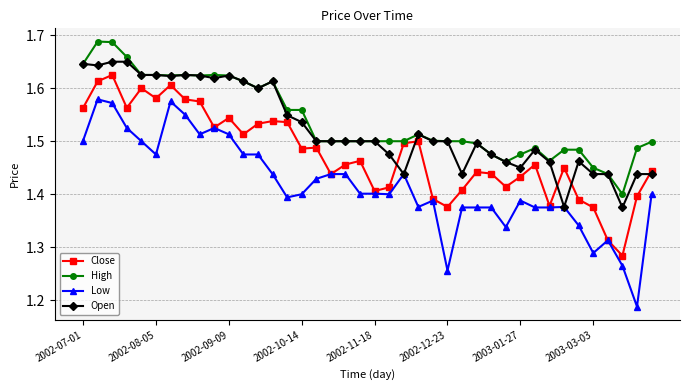

Count the Open values in the range 1 to 2.

40